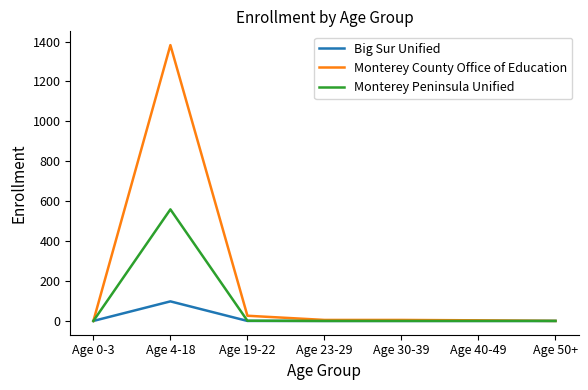

At which category is the sum across all series the highest?

Age 4-18